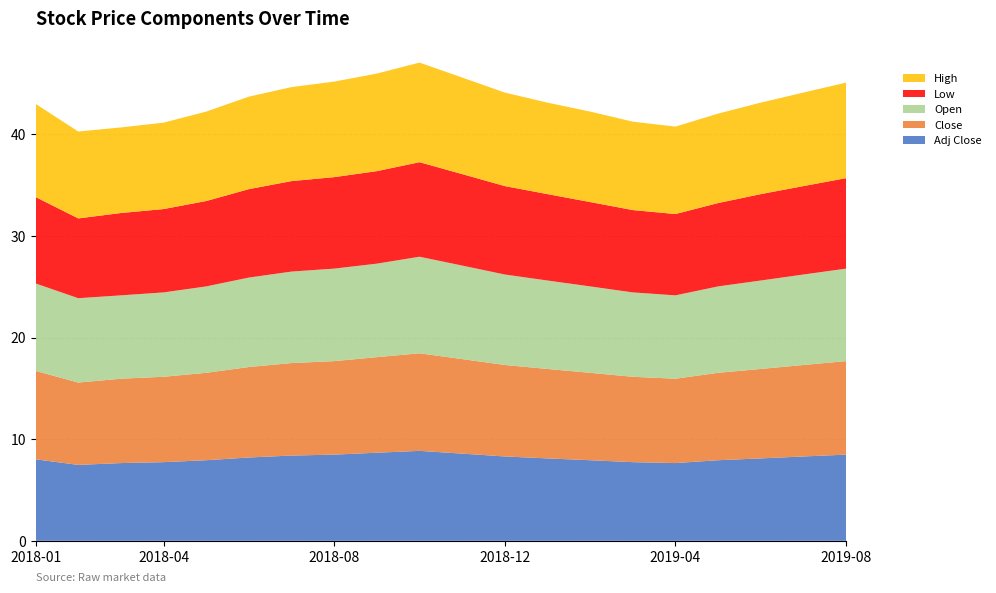

Reading left to right, extract all data points from this chart.

High: 9.2	8.6	8.4	8.5	8.8	9.1	9.2	9.4	9.6	9.8	9.5	9.2	9.0	8.9	8.7	8.6	8.8	9.0	9.2	9.4
Low: 8.5	7.8	8.1	8.2	8.4	8.7	8.9	9.0	9.1	9.3	9.0	8.7	8.5	8.3	8.1	8.0	8.2	8.5	8.7	8.9
Open: 8.6	8.3	8.2	8.3	8.5	8.8	9.0	9.1	9.2	9.5	9.2	8.9	8.7	8.5	8.3	8.2	8.5	8.7	8.9	9.1
Close: 8.7	8.1	8.3	8.4	8.6	8.9	9.1	9.2	9.4	9.6	9.3	9.0	8.8	8.6	8.4	8.3	8.6	8.8	9.0	9.2
Adj Close: 8.0	7.5	7.7	7.7	7.9	8.2	8.4	8.5	8.7	8.8	8.6	8.3	8.1	7.9	7.7	7.7	7.9	8.1	8.3	8.5